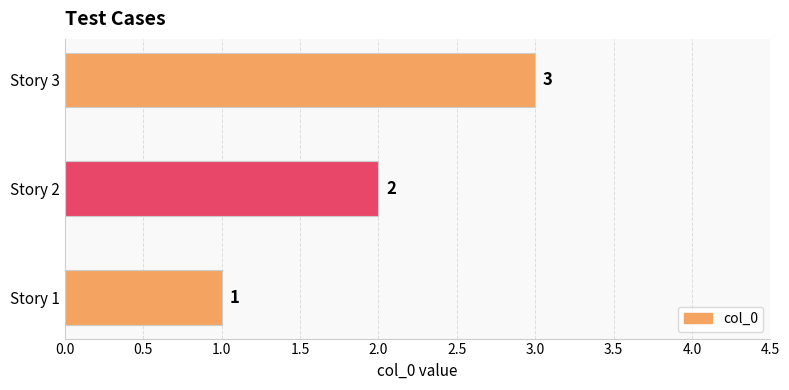

Which has a higher value, Story 2 or Story 3?

Story 3